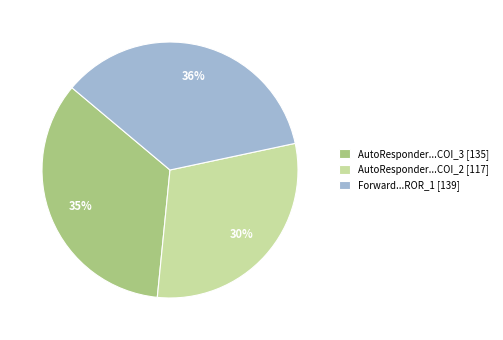

What is the ratio of the value at AutoResponder...COI_3 [135] to the value at AutoResponder...COI_2 [117]?

1.2